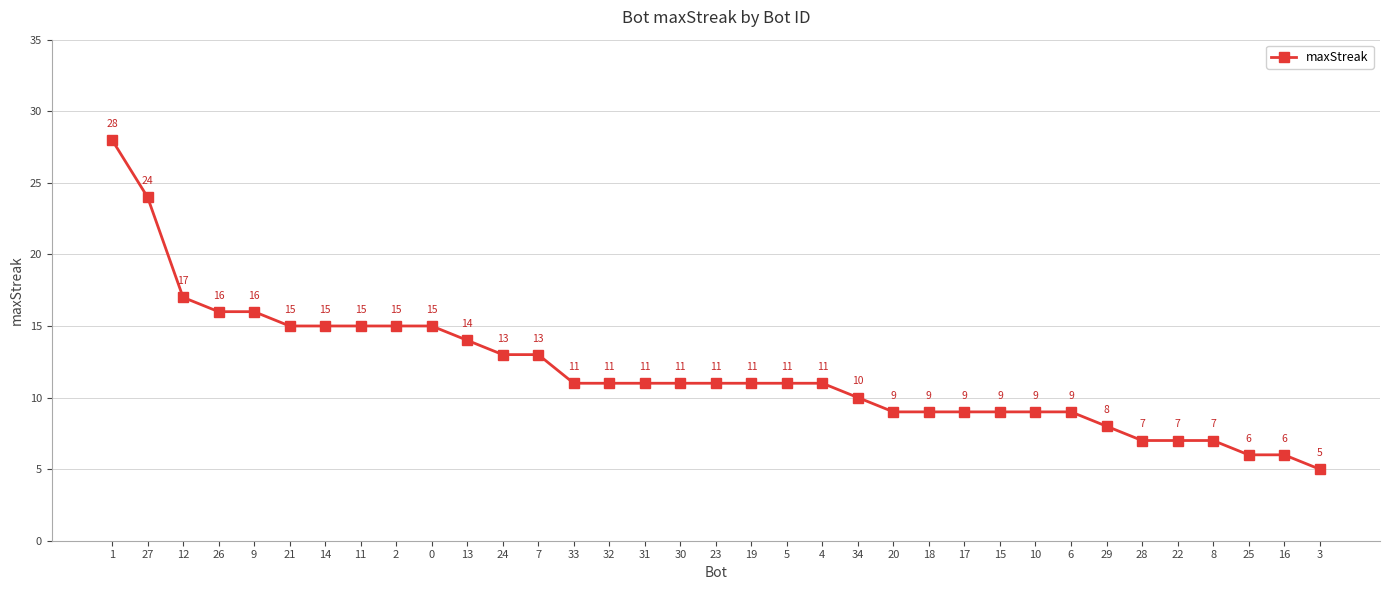

How many lines are shown in the chart?

1